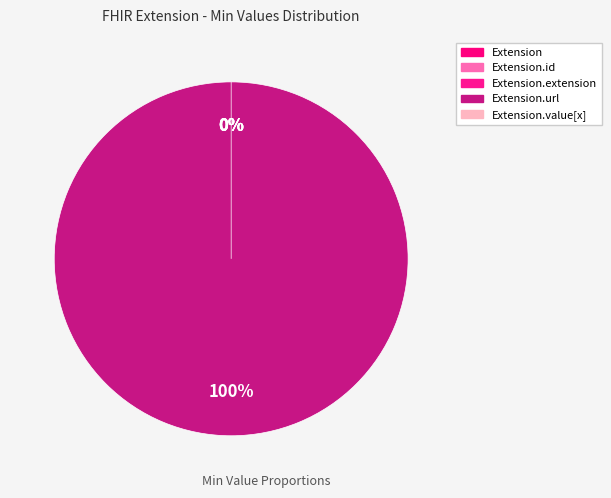

Rank the categories by value from highest to lowest.

Extension.url, Extension, Extension.id, Extension.extension, Extension.value[x]